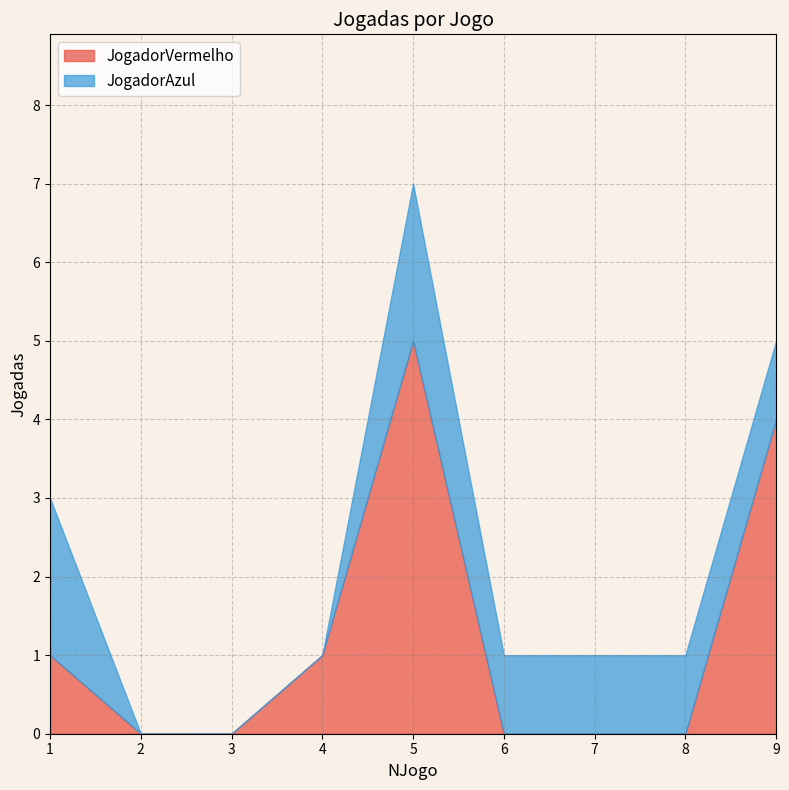

What is the value of the JogadorVermelho point at the 9th from the left?

4